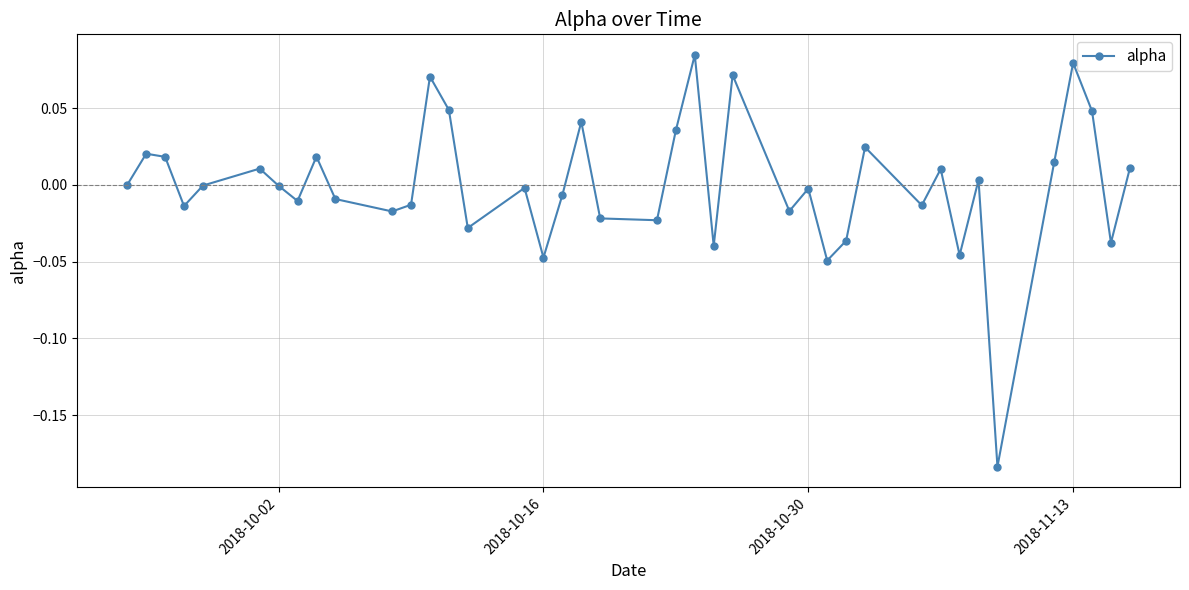

How many points are lower than both their immediate neighbors (excluding endpoints)?

13